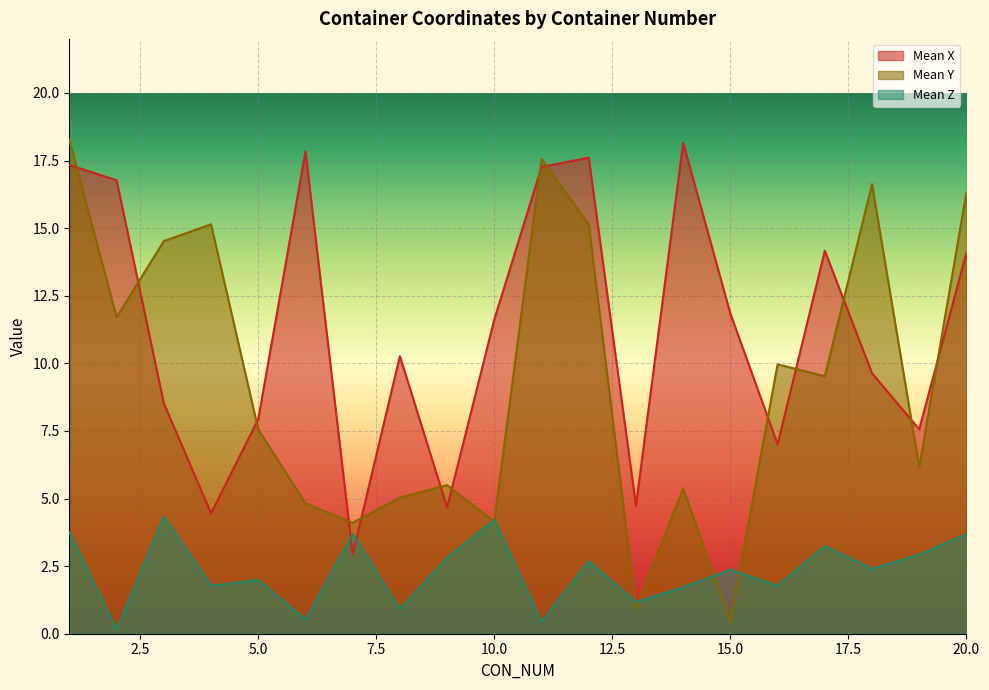

Read the Mean Z value at 8.

0.9